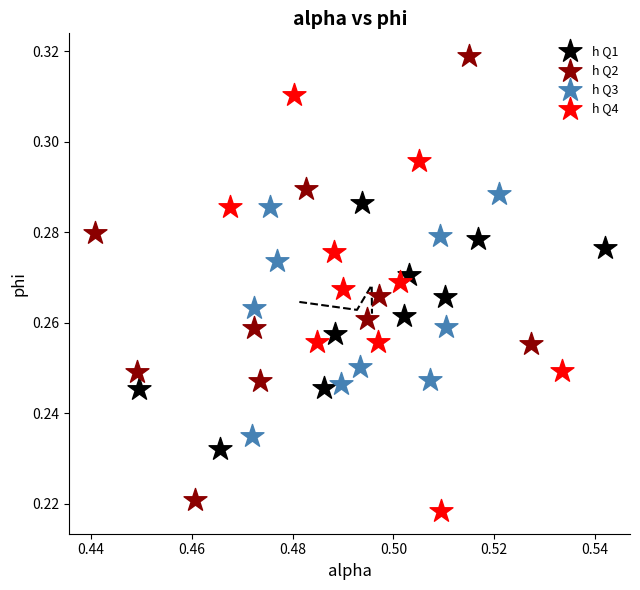

Which series has the widest spread of Y values?

h Q2